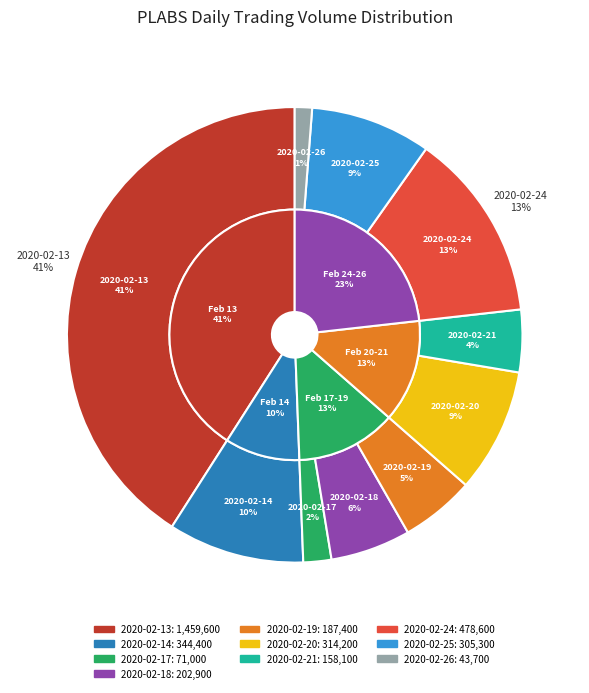

Between 2020-02-18 and 2020-02-19, which is larger?

2020-02-18